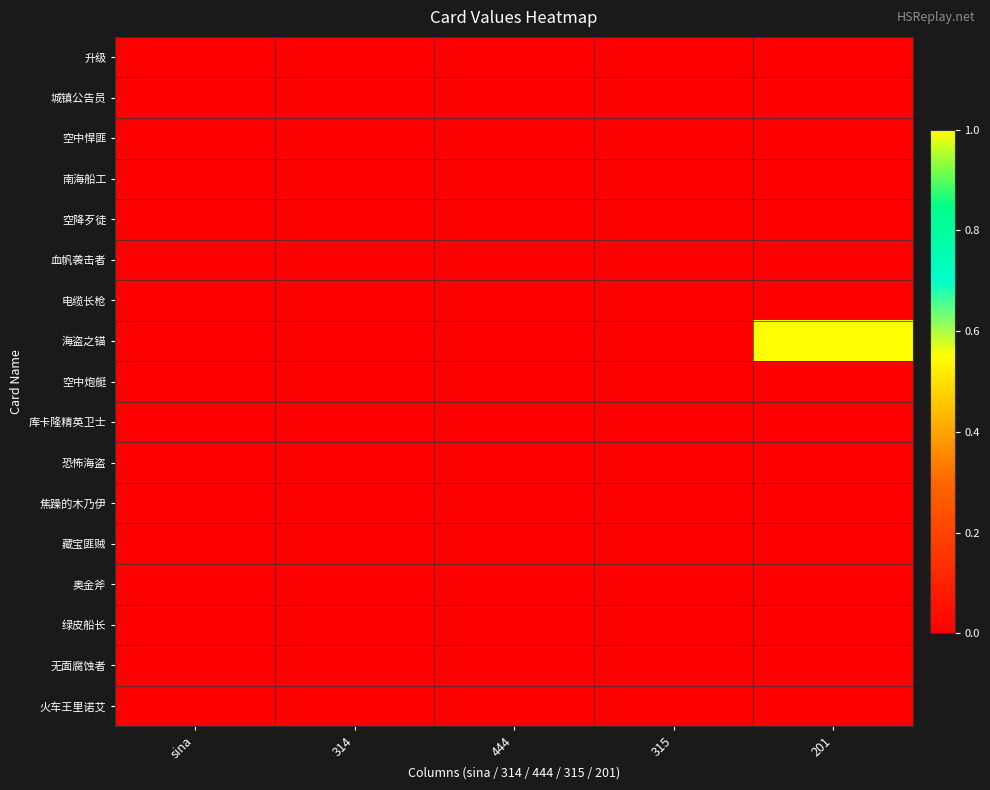

At which category is the sum across all series the highest?

201